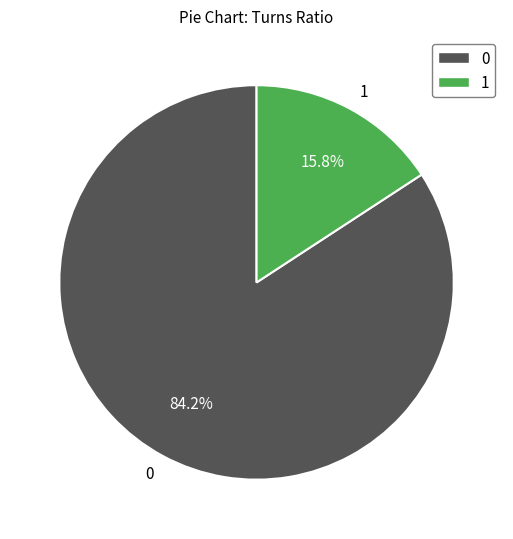

Rank the categories by value from highest to lowest.

0, 1